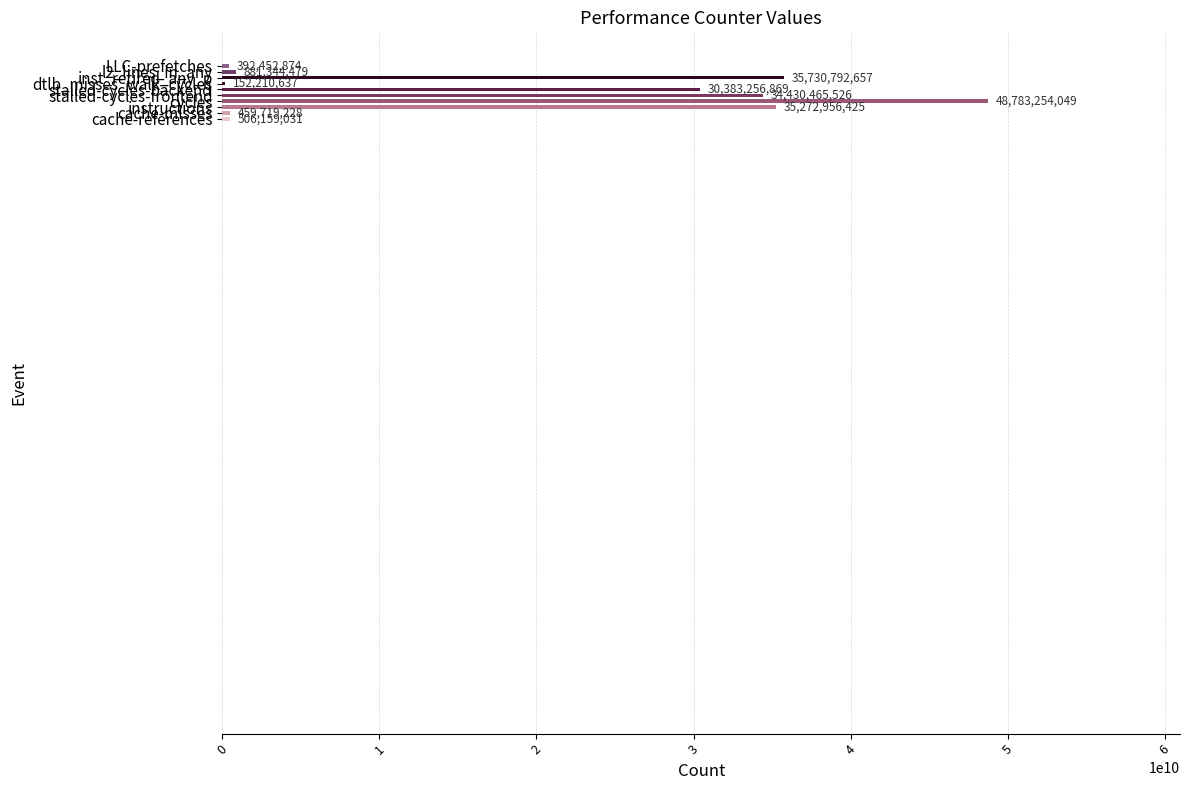

Which has a higher value, inst_retired_any_p or cycles?

cycles